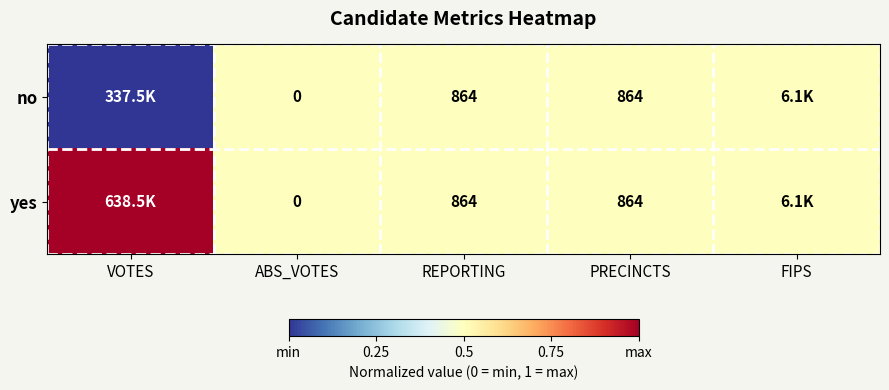

Is the value of yes at REPORTING greater than the value of no at ABS_VOTES?

Yes